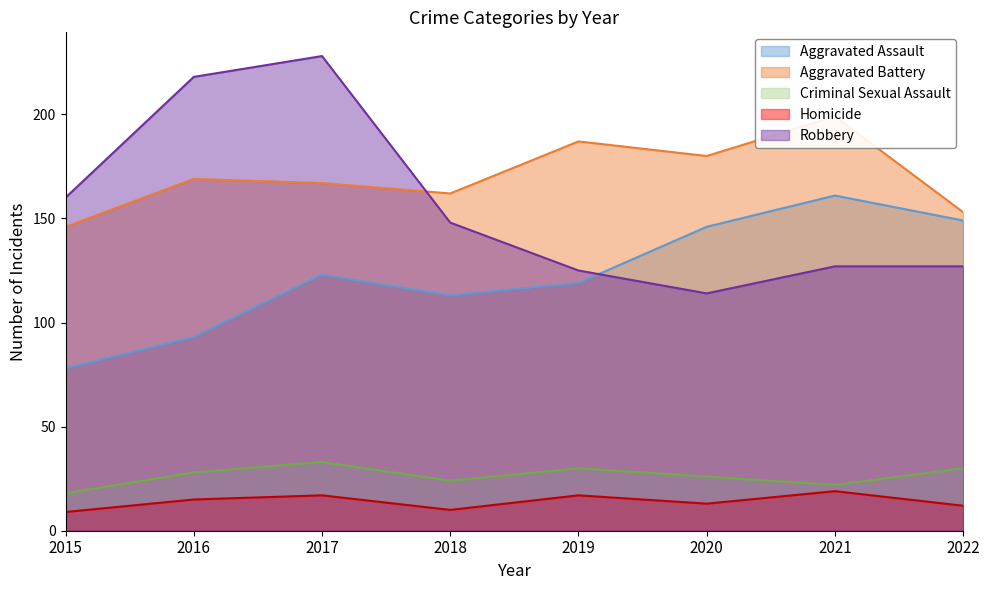

True or false: Criminal Sexual Assault and Aggravated Assault intersect in this chart.

False